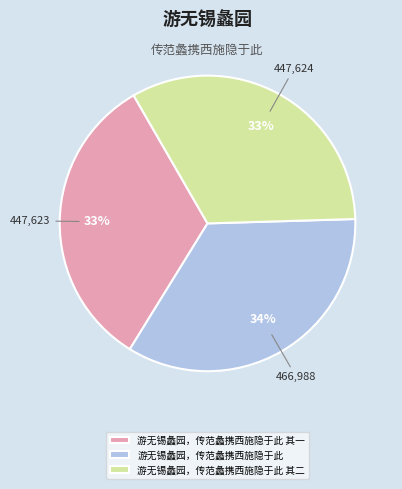

Between 游无锡蠡园，传范蠡携西施隐于此 其二 and 游无锡蠡园，传范蠡携西施隐于此, which is larger?

游无锡蠡园，传范蠡携西施隐于此